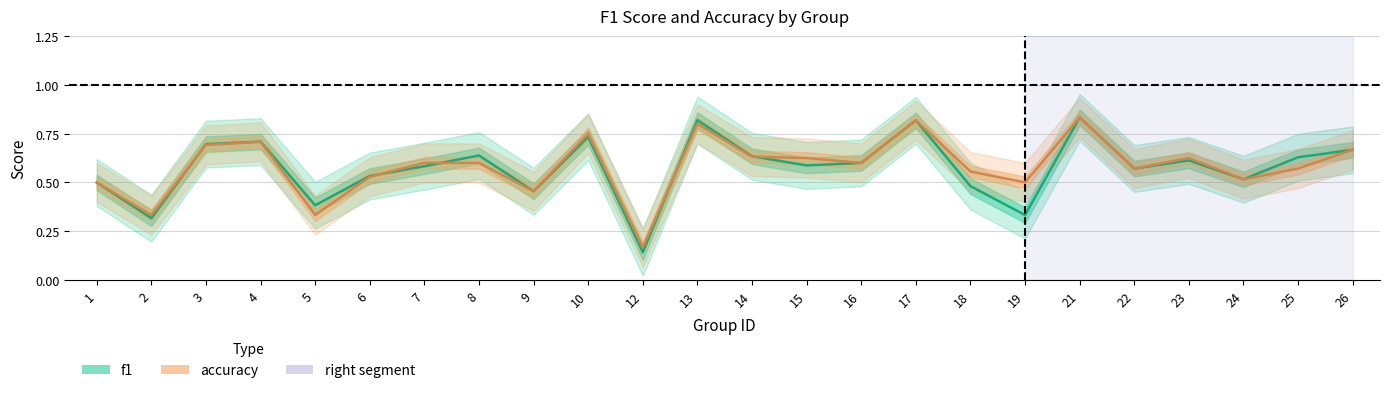

Is it true that accuracy equals 1.0 at 25?

False